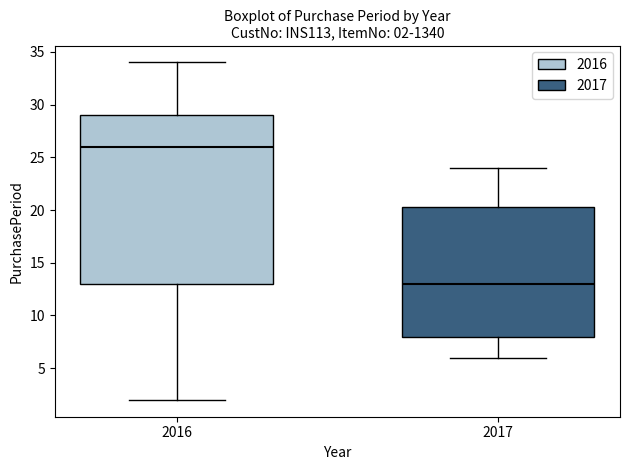

Which box is the tallest, from its lower edge to its upper edge?

2016